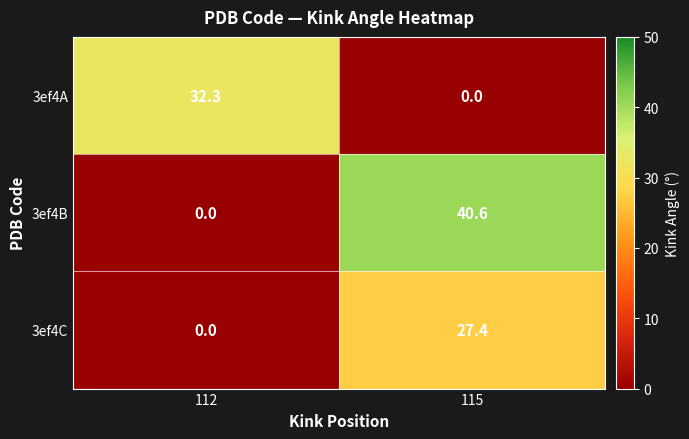

Count the number of categories in the chart.

2